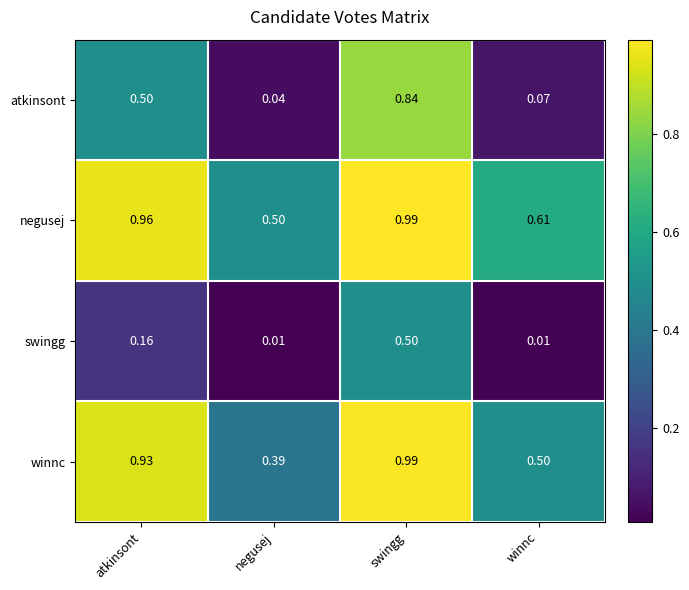

Which series changed the most between swingg and winnc?

atkinsont